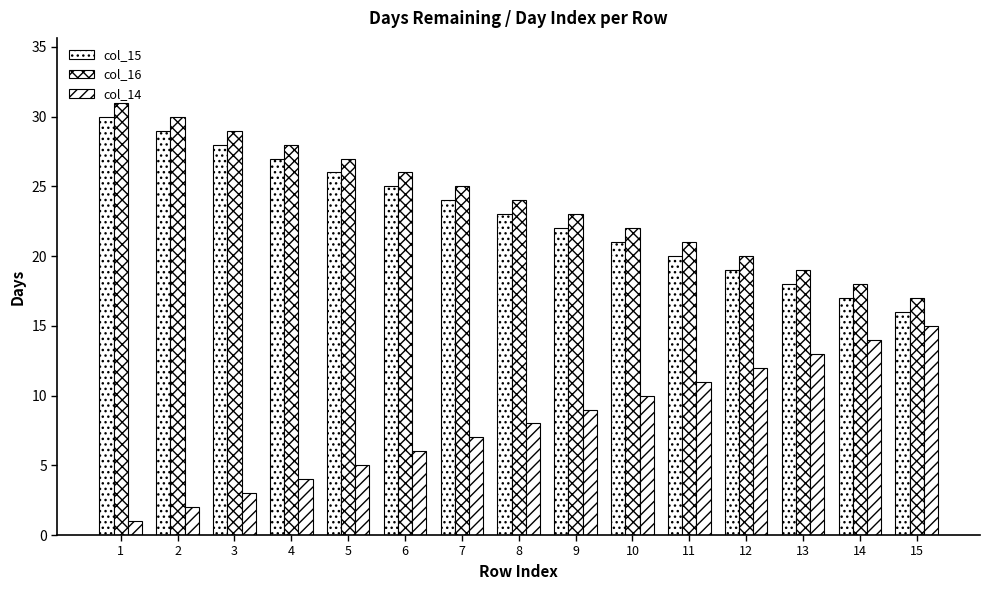

How many groups of bars are there?

15